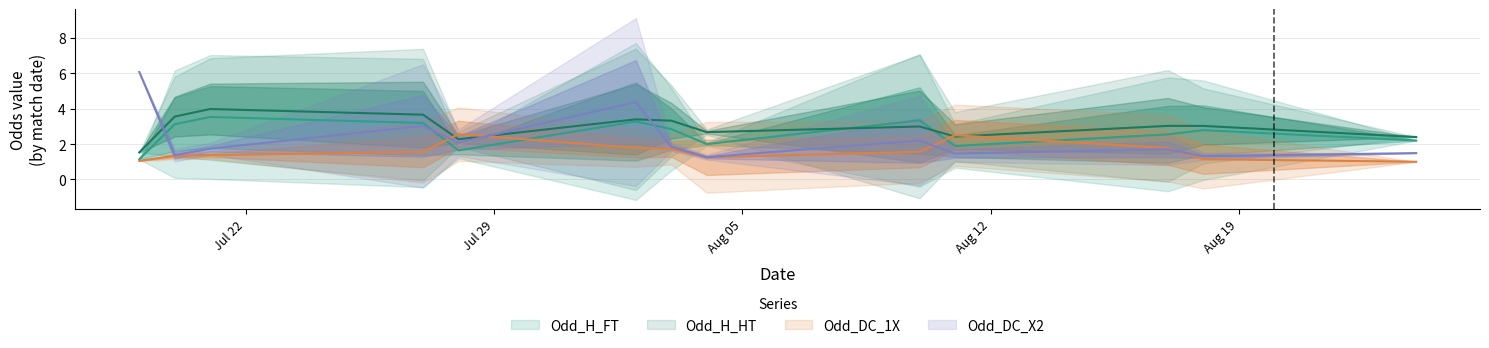

Is it true that Odd_H_FT equals 0.2 at 32?

False